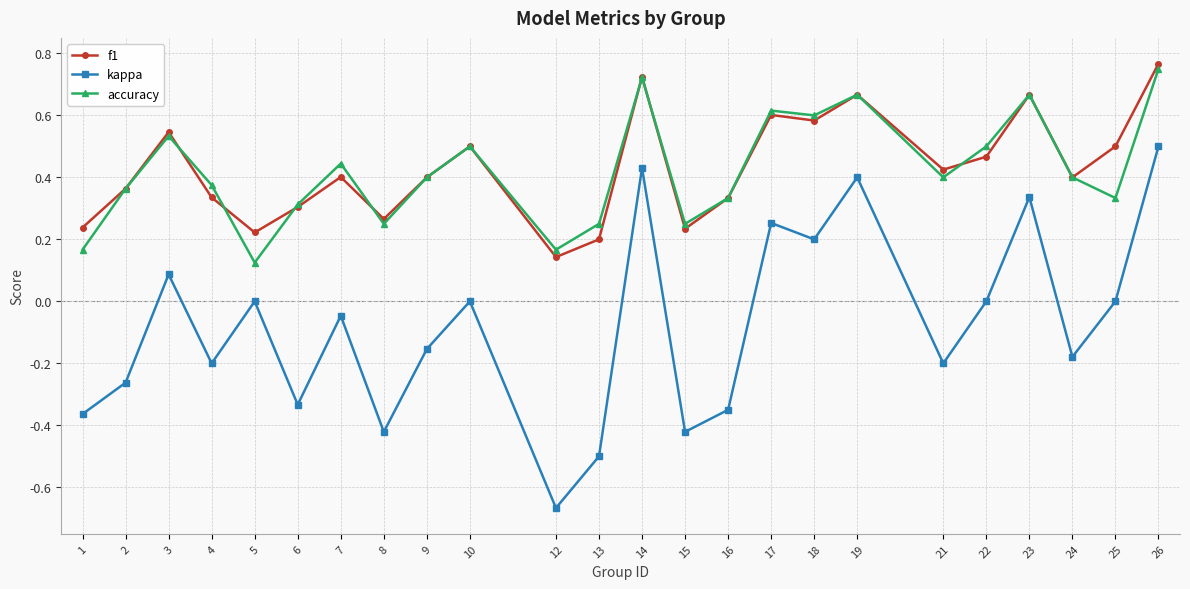

Is this an area chart (filled region under the line)?

No